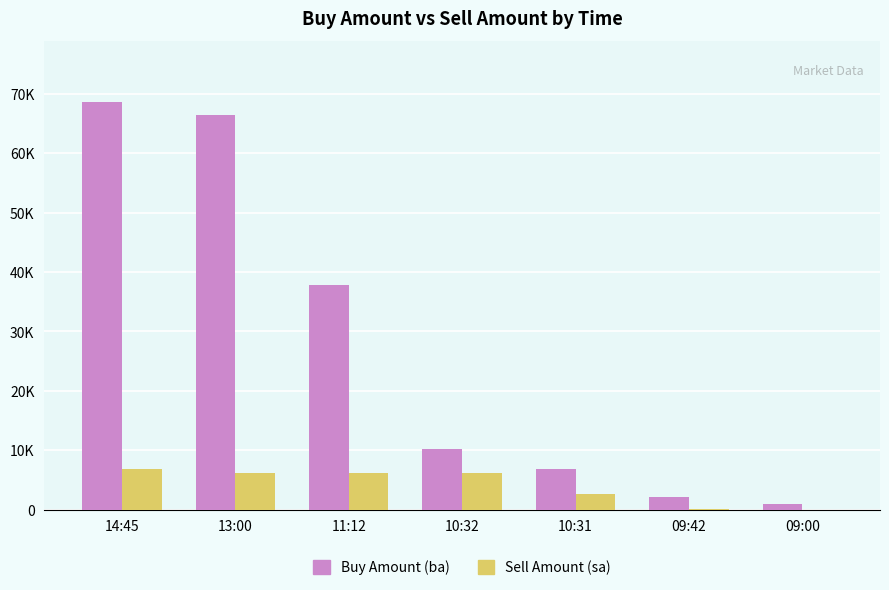

What are all the series names shown in the legend?

Buy Amount (ba), Sell Amount (sa)